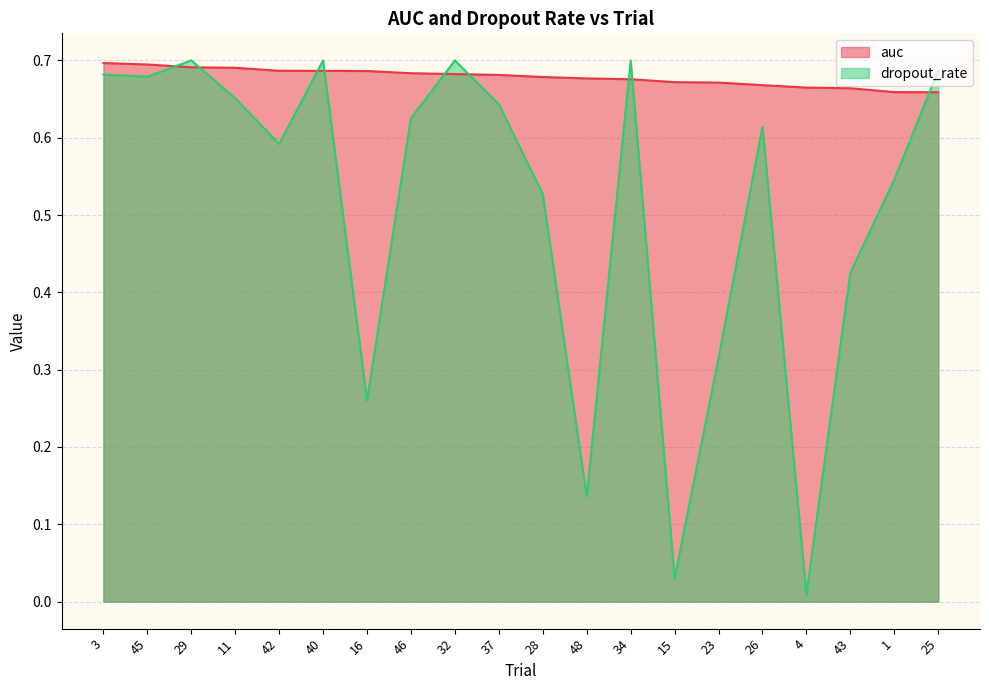

At which label does auc reach its minimum?

25